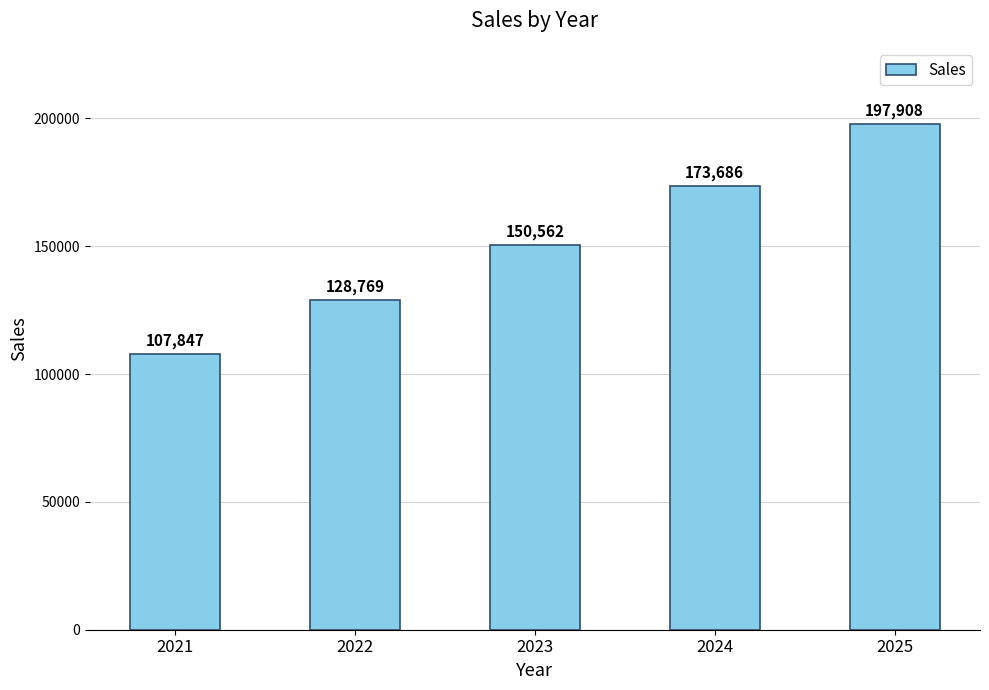

True or false: the data shows 128769 at 2022.

True